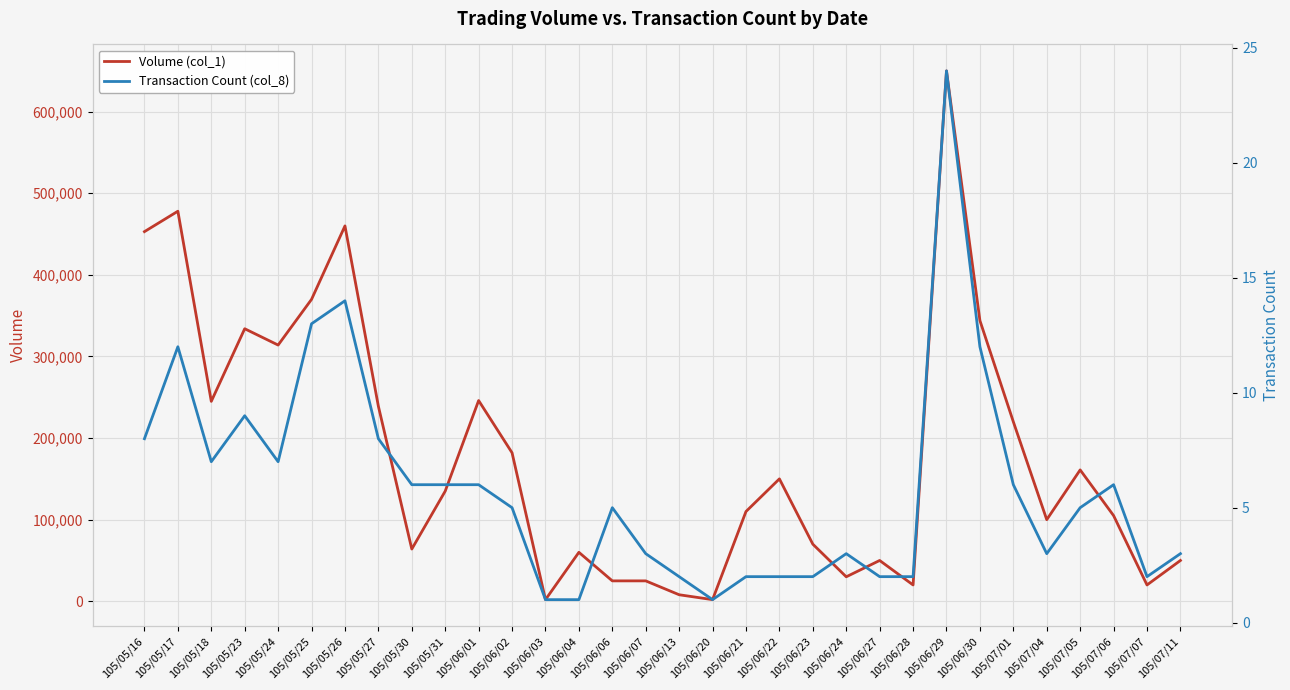

True or false: Volume (col_1) and Transaction Count (col_8) cross at least once.

False